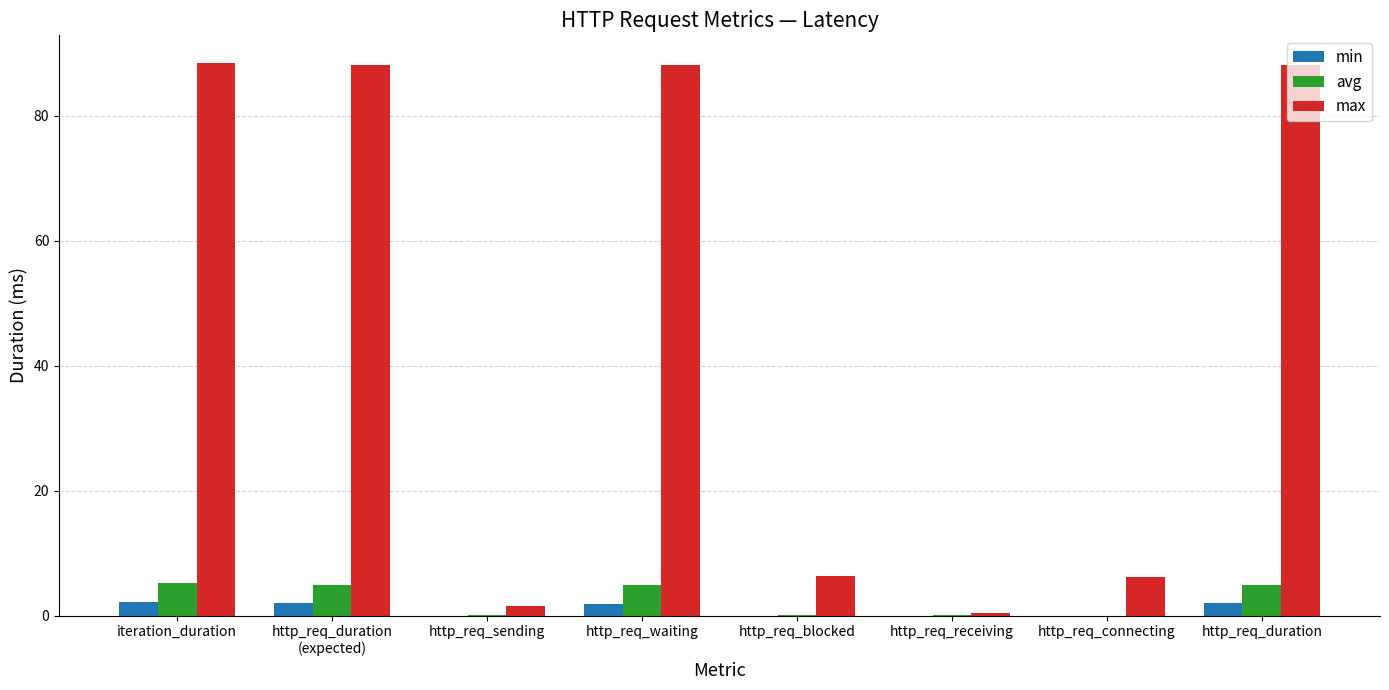

Is it true that max equals 6.2 at http_req_connecting?

True